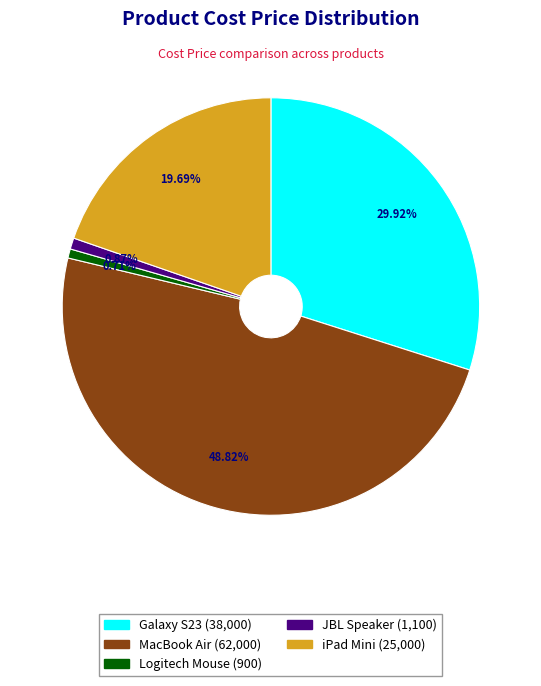

To the nearest percent, what portion does MacBook Air represent?

49%